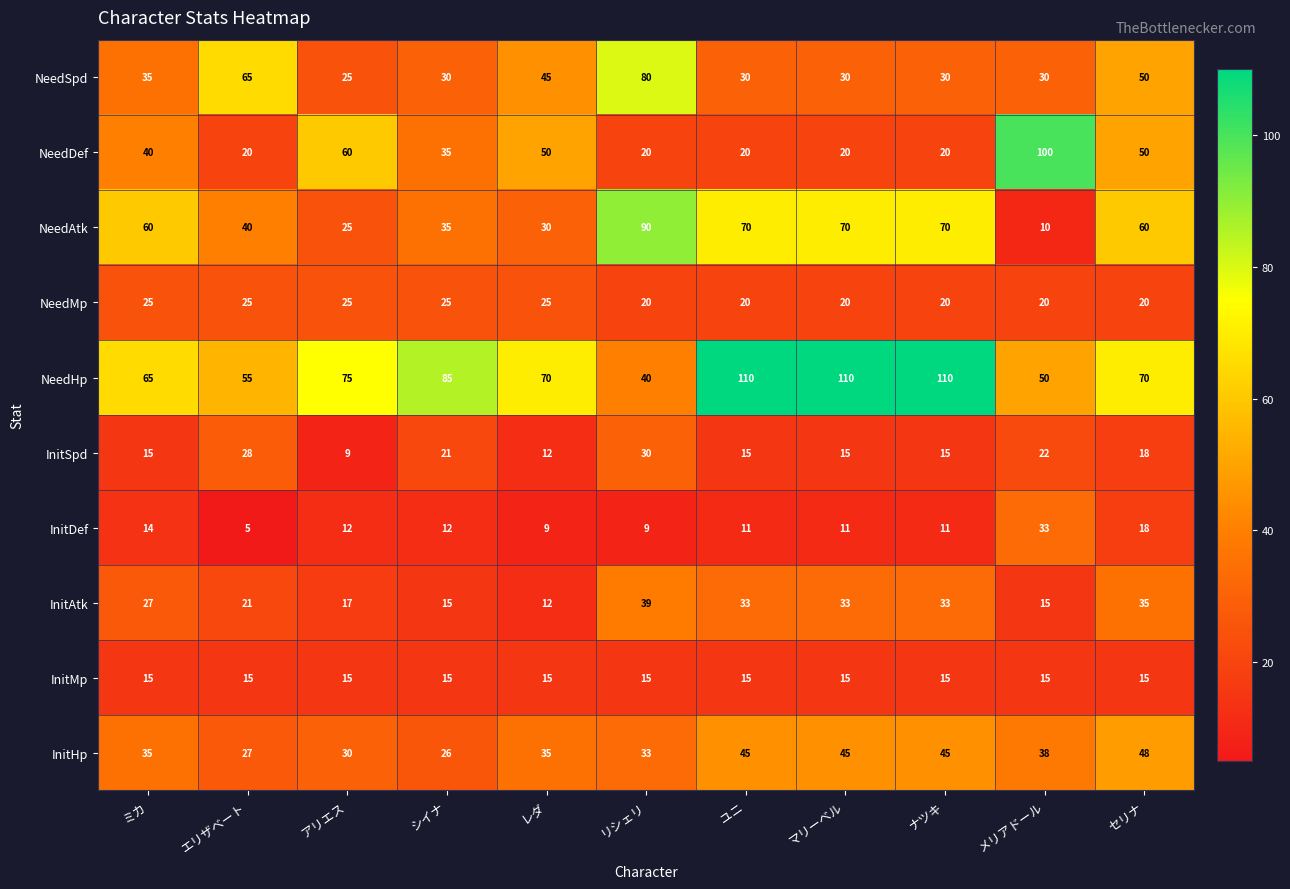

Which series has the largest total across all categories?

NeedHp